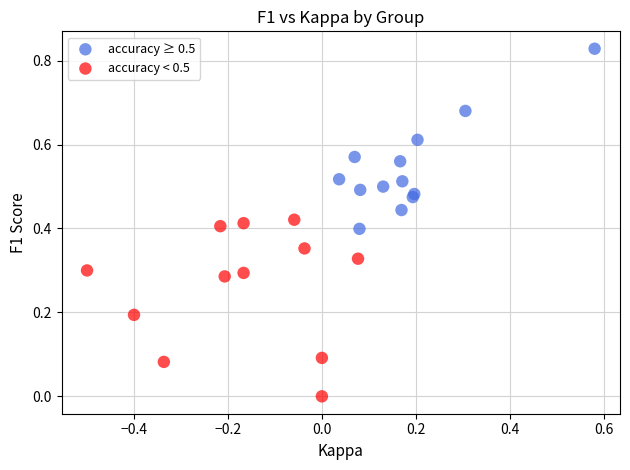

Which series contains the highest Y value?

accuracy ≥ 0.5